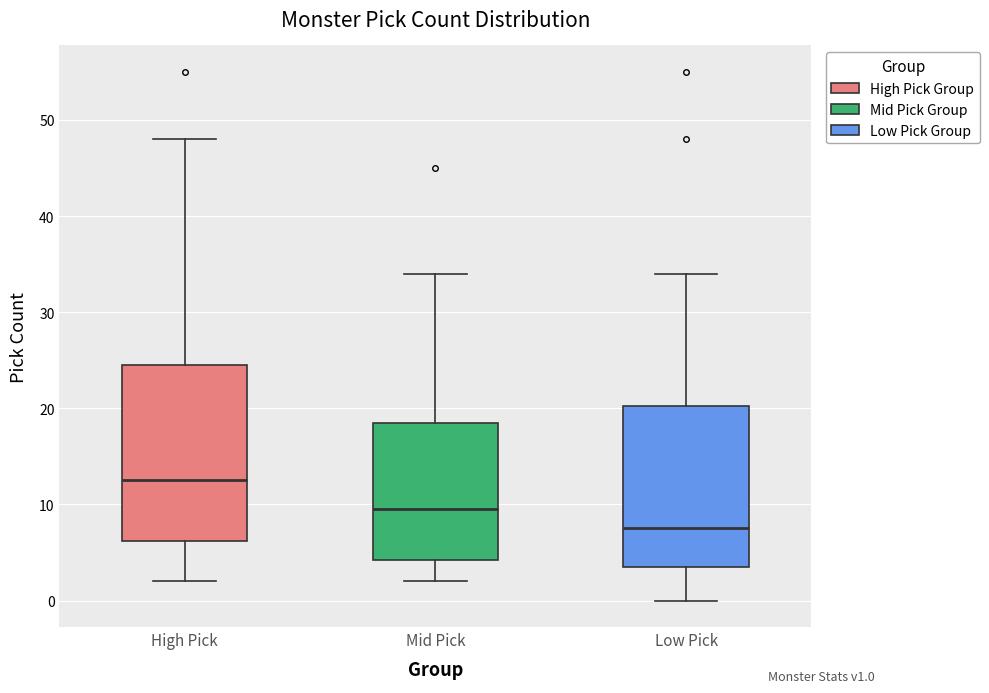

Which box's median line is the lowest?

Low Pick